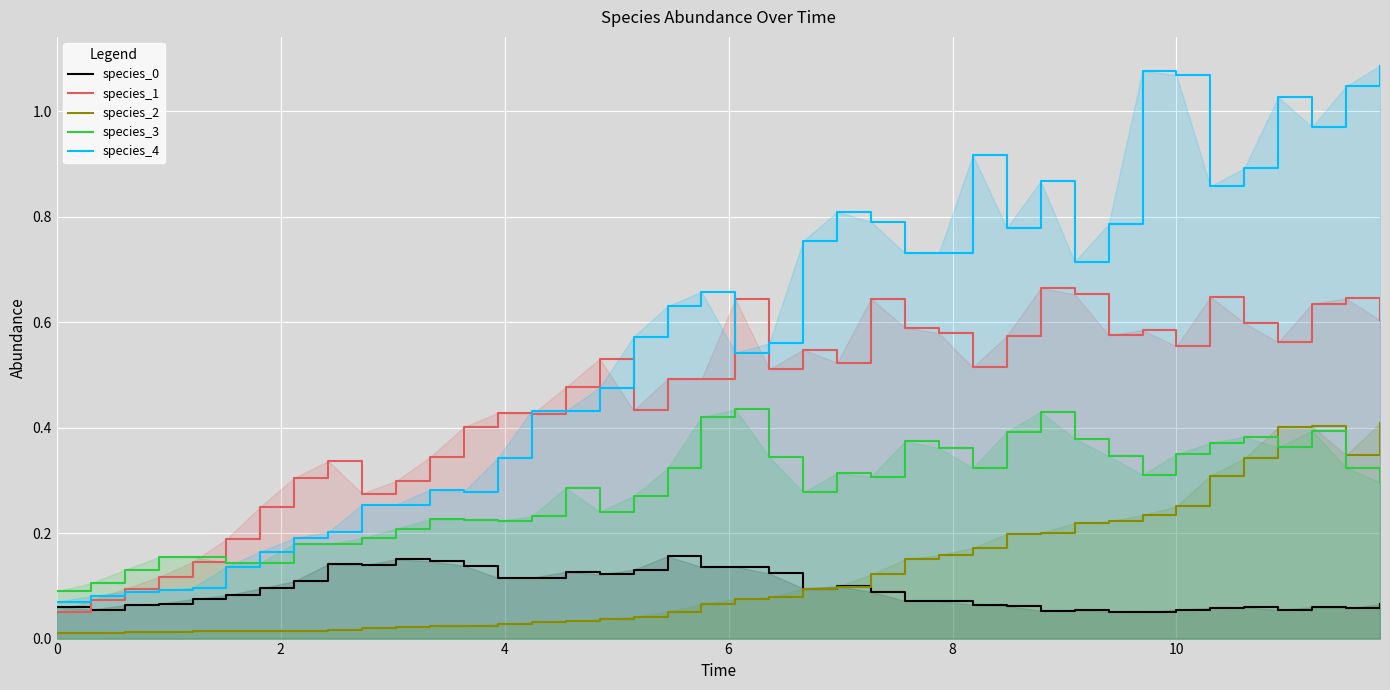

True or false: species_1 has a value of 0.0 at 0.

False